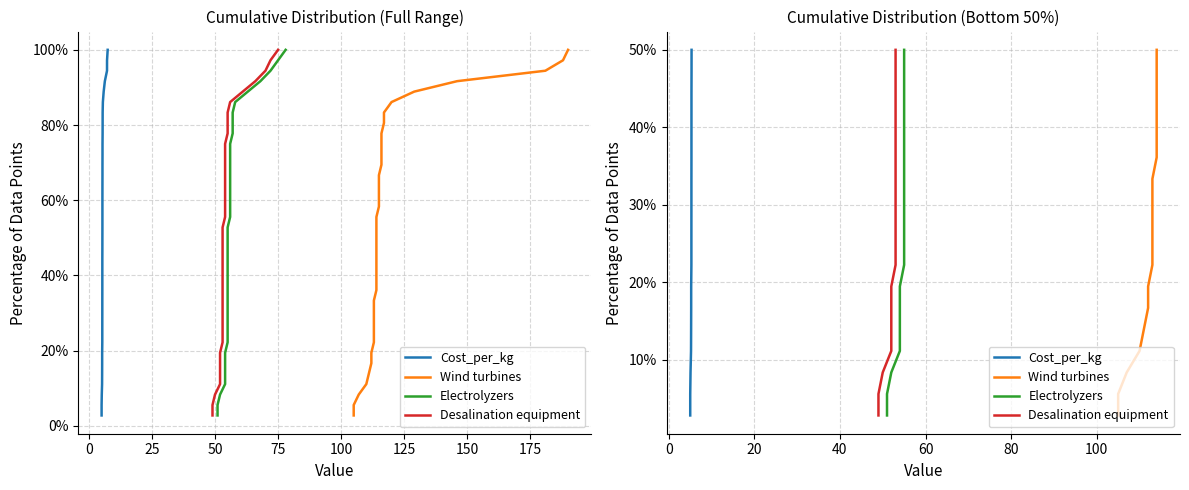

Which series has the largest range (max minus min)?

Cost_per_kg